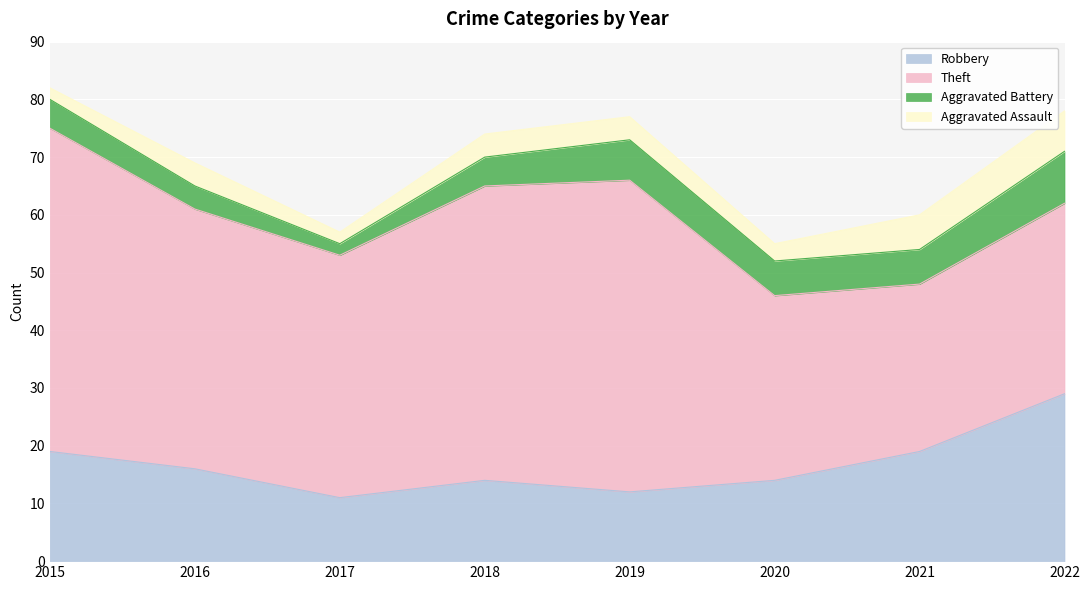

Which series has the largest total across all categories?

Theft